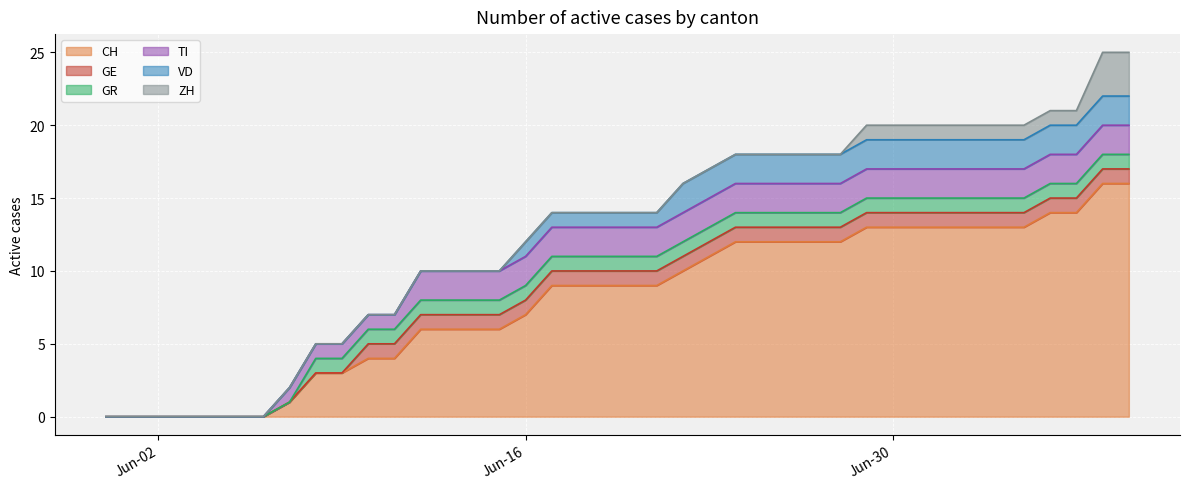

Does the chart display data point markers on the line(s)?

No